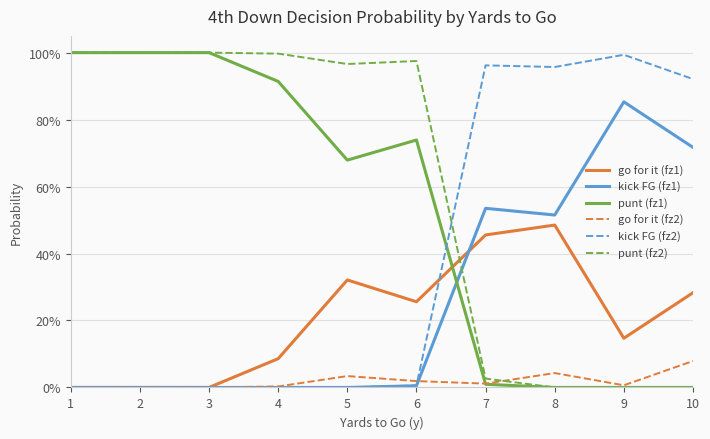

Is this an area chart (filled region under the line)?

No